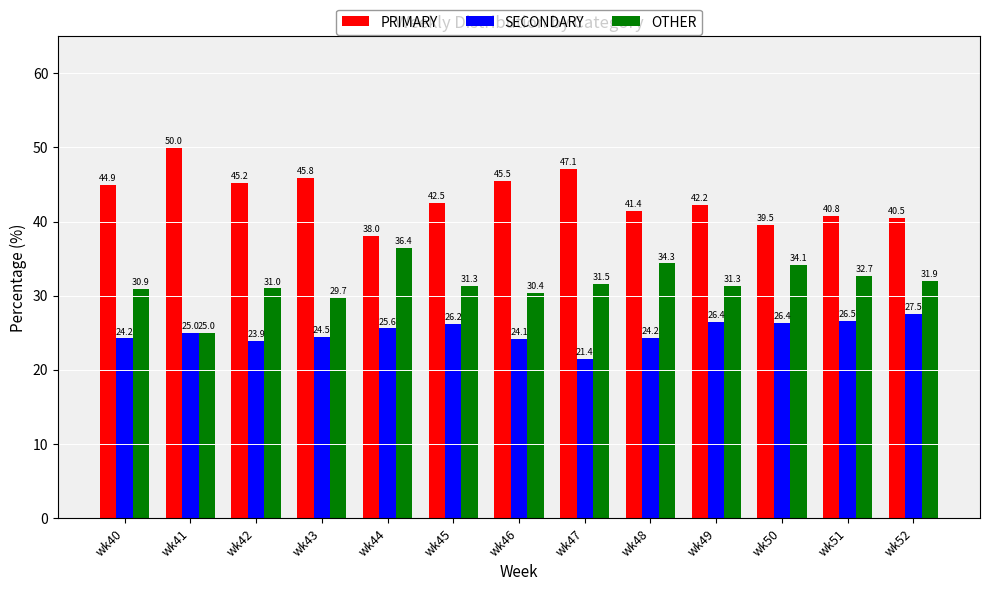

What is the total value across all series at wk49?

100.0